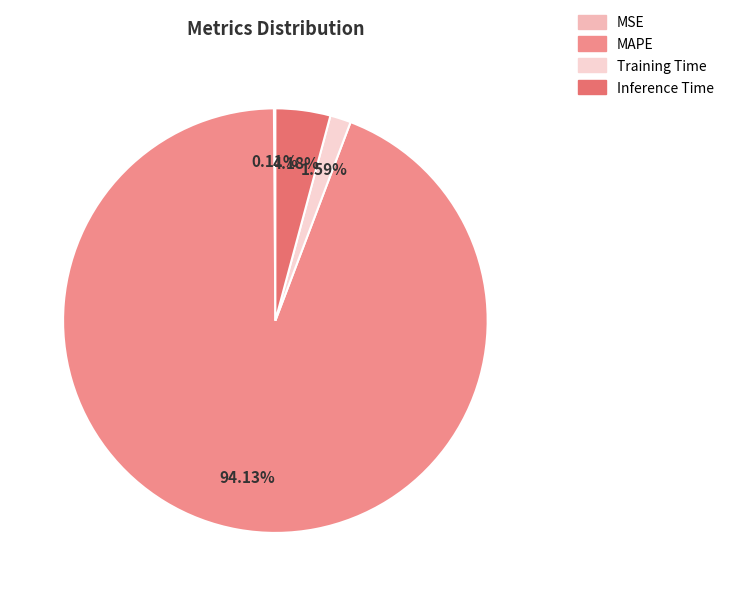

To the nearest percent, what is the difference between the largest and smallest slice percentages?

94%